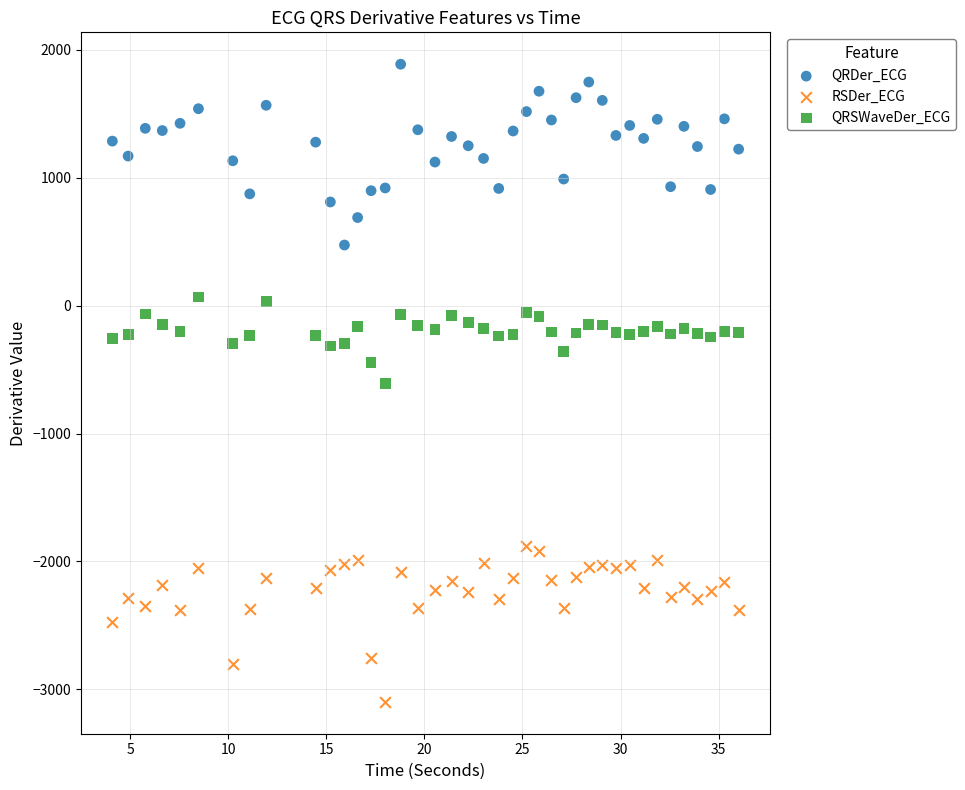

Which series contains the highest Y value?

QRDer_ECG